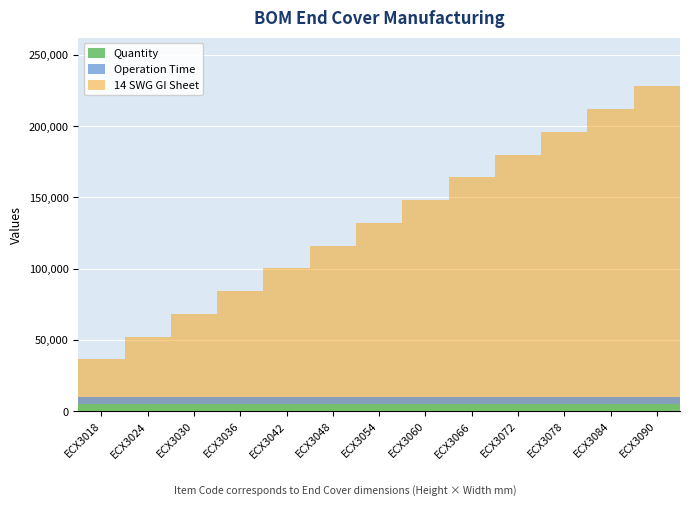

Reading right to left, what are all the values shown in this chart?

Quantity: ECX3090=5000	ECX3084=5000	ECX3078=5000	ECX3072=5000	ECX3066=5000	ECX3060=5000	ECX3054=5000	ECX3048=5000	ECX3042=5000	ECX3036=5000	ECX3030=5000	ECX3024=5000	ECX3018=5000
Operation Time: ECX3090=5000	ECX3084=5000	ECX3078=5000	ECX3072=5000	ECX3066=5000	ECX3060=5000	ECX3054=5000	ECX3048=5000	ECX3042=5000	ECX3036=5000	ECX3030=5000	ECX3024=5000	ECX3018=5000
14 SWG GI Sheet: ECX3090=227962	ECX3084=212002	ECX3078=196042	ECX3072=180082	ECX3066=164122	ECX3060=148162	ECX3054=132202	ECX3048=116242	ECX3042=100282	ECX3036=84322	ECX3030=68362	ECX3024=52402	ECX3018=36442